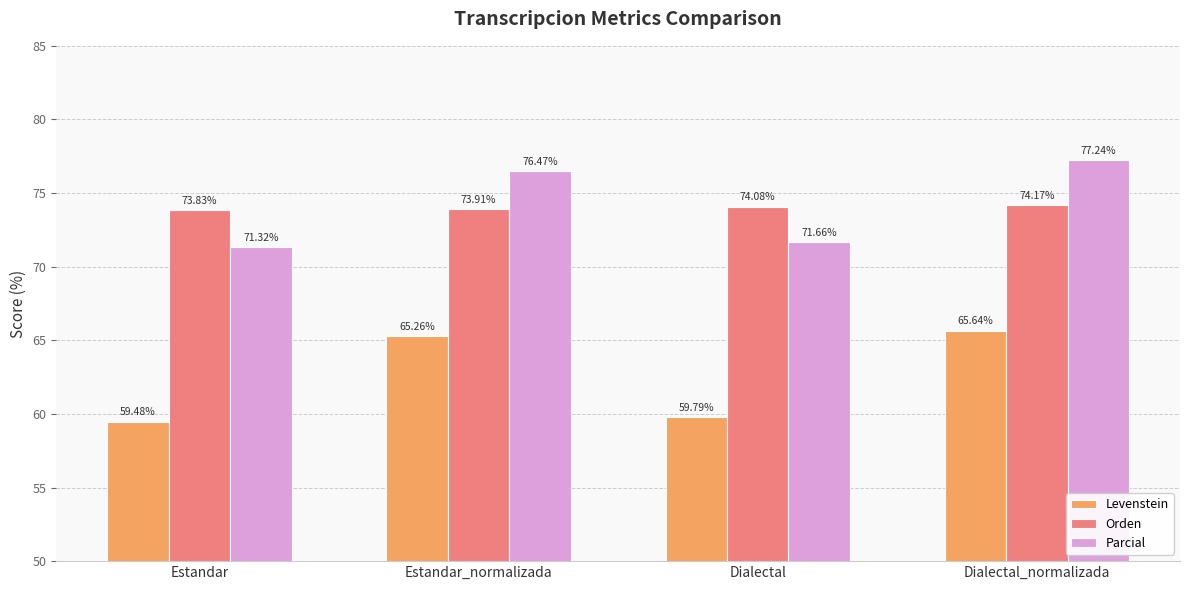

Does the chart contain stacked bars?

No